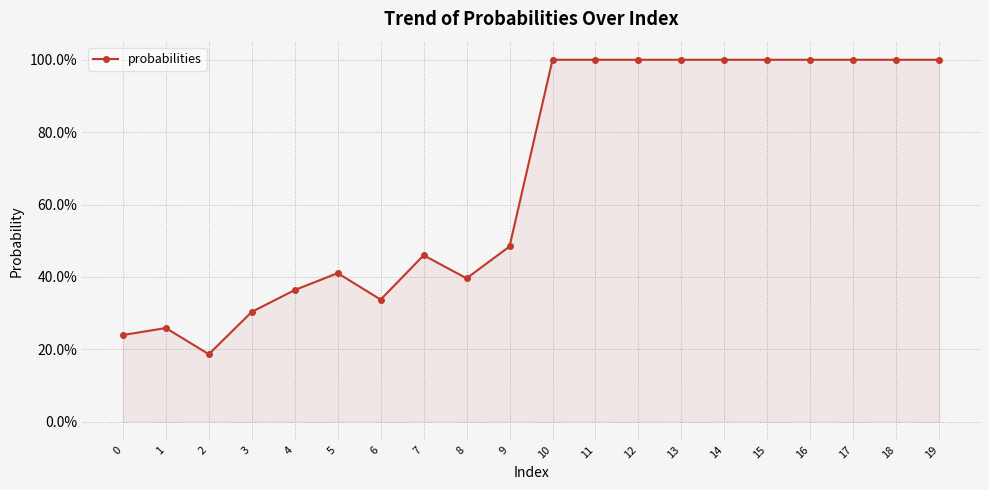

Is it true that the value at 19 is 1.5?

False